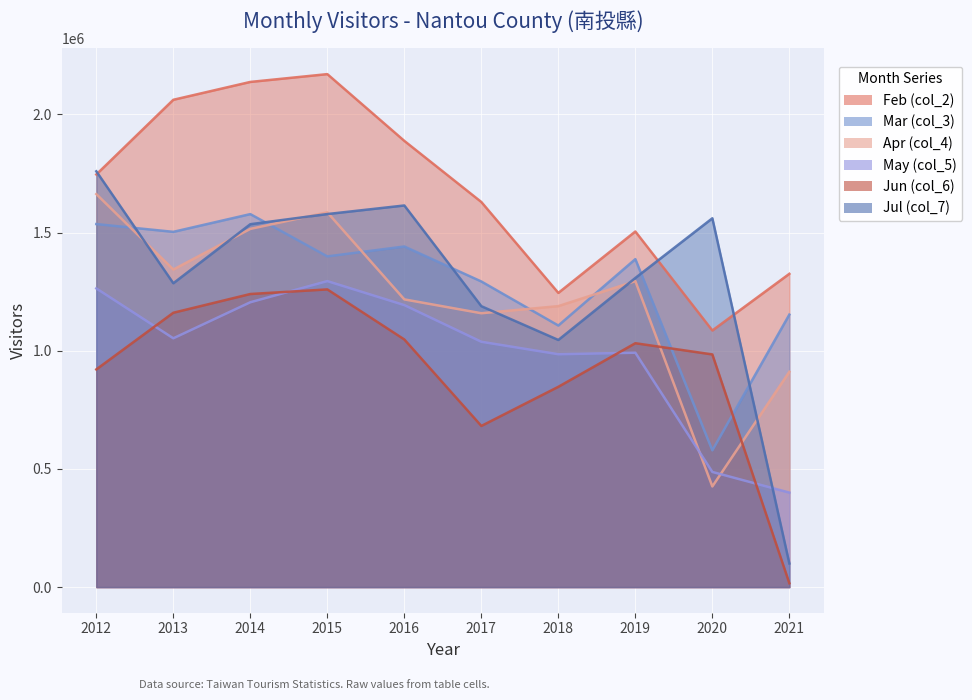

Is it true that Jul (col_7) equals 1660661 at 2018?

False